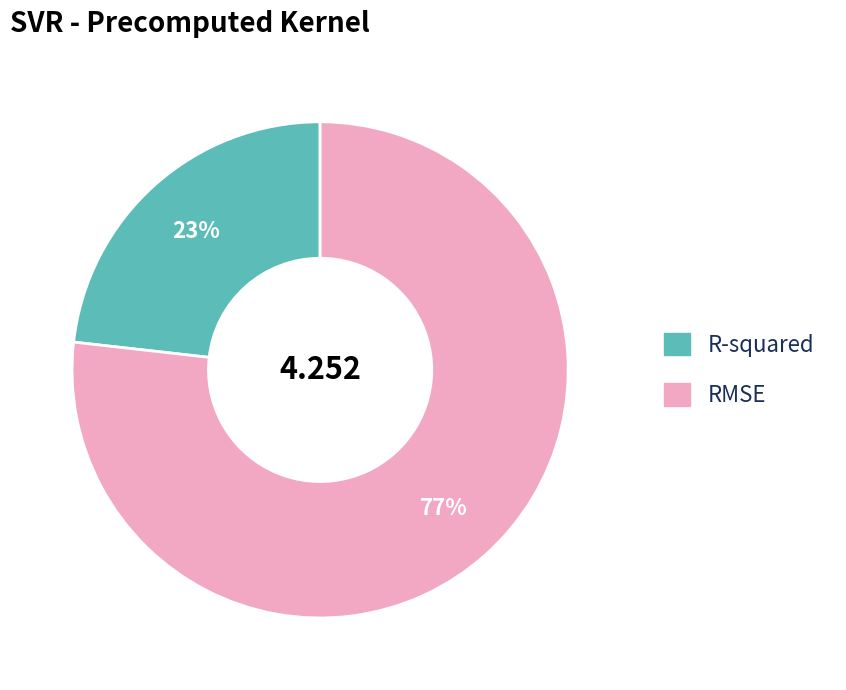

Does any single category account for the majority?

Yes